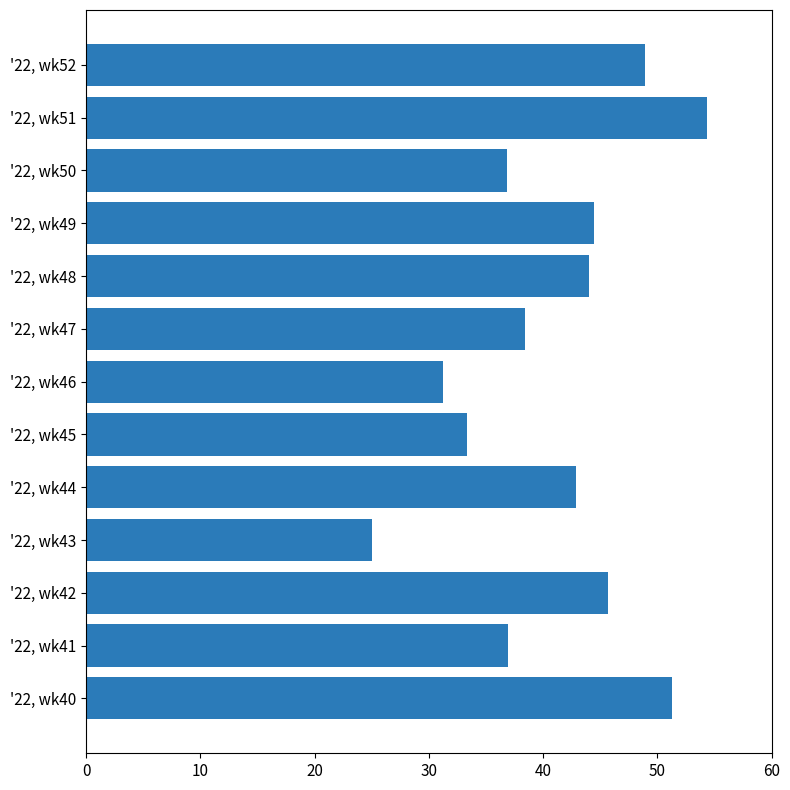

Rank the categories by value from lowest to highest.

'22, wk43, '22, wk46, '22, wk45, '22, wk50, '22, wk41, '22, wk47, '22, wk44, '22, wk48, '22, wk49, '22, wk42, '22, wk52, '22, wk40, '22, wk51